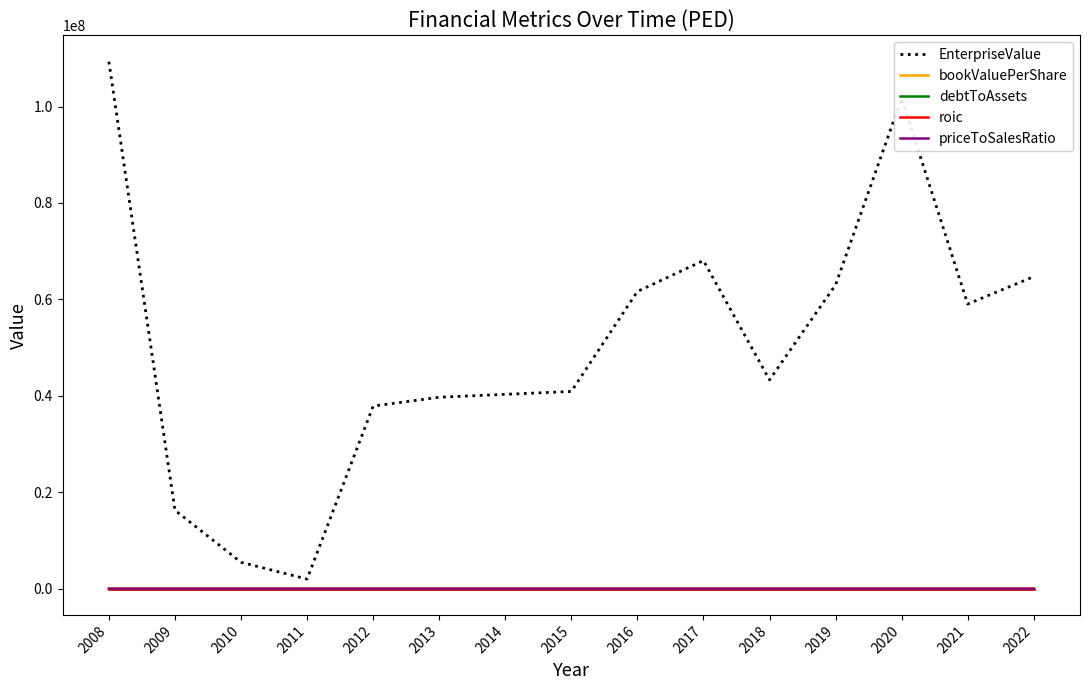

What value does the EnterpriseValue series have at 2021?

59026031.2